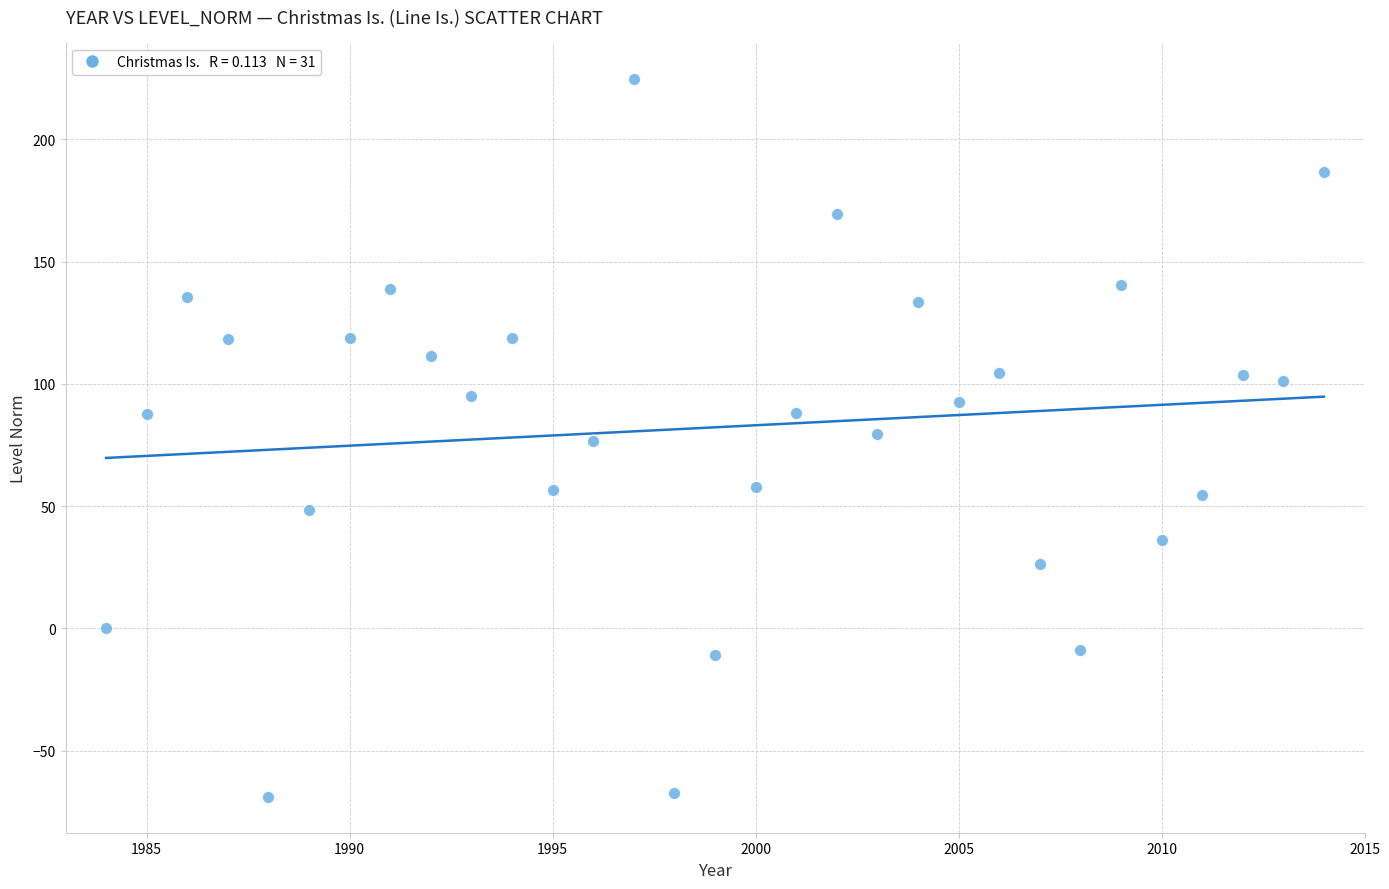

What is the range of Y values (max minus min)?

293.8